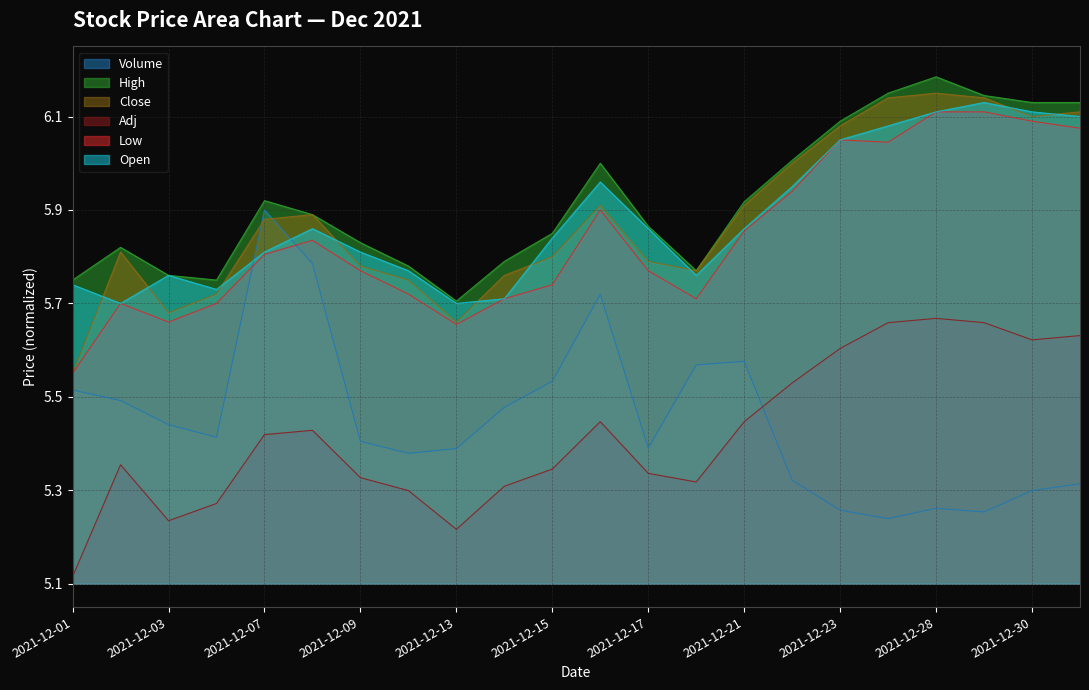

Count the number of data series in this chart.

6